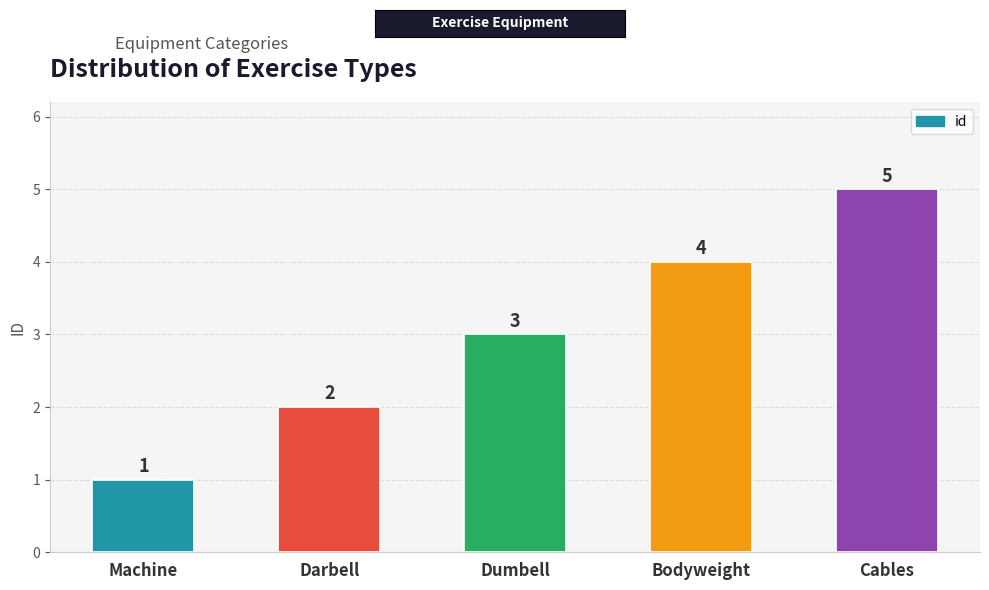

What position from the right is Machine?

5